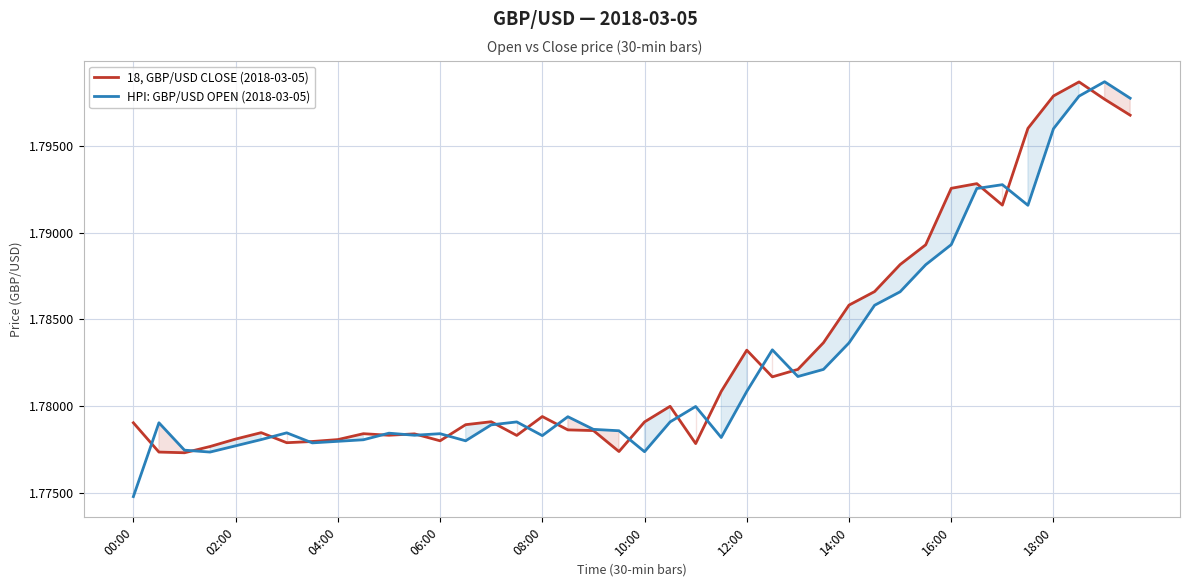

How many intersections are there between HPI: GBP/USD OPEN (2018-03-05) and 18, GBP/USD CLOSE (2018-03-05)?

19